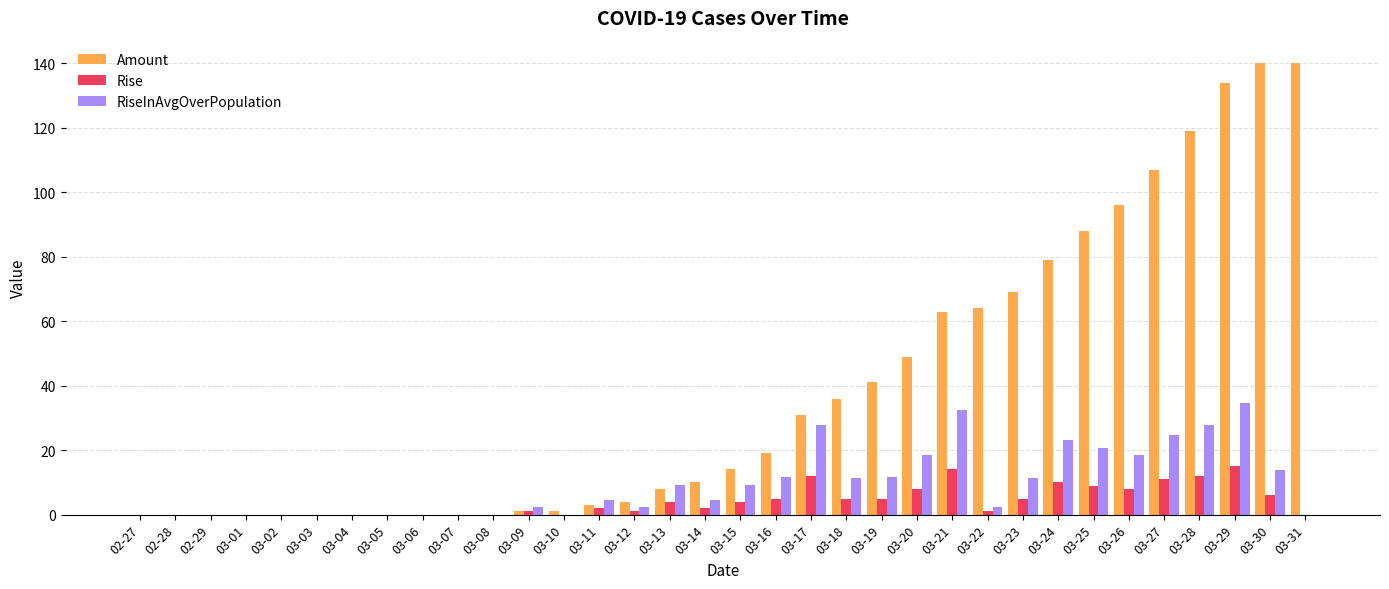

True or false: RiseInAvgOverPopulation has a value of 23.1 at 03-24.

True